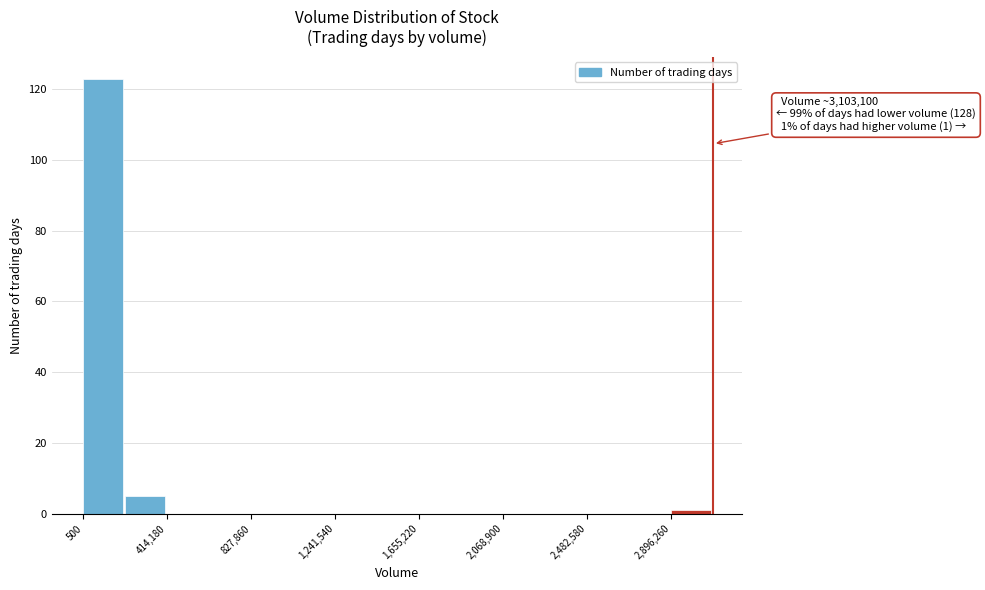

Over which range of the x-axis is the bar tallest?

0 to 200000